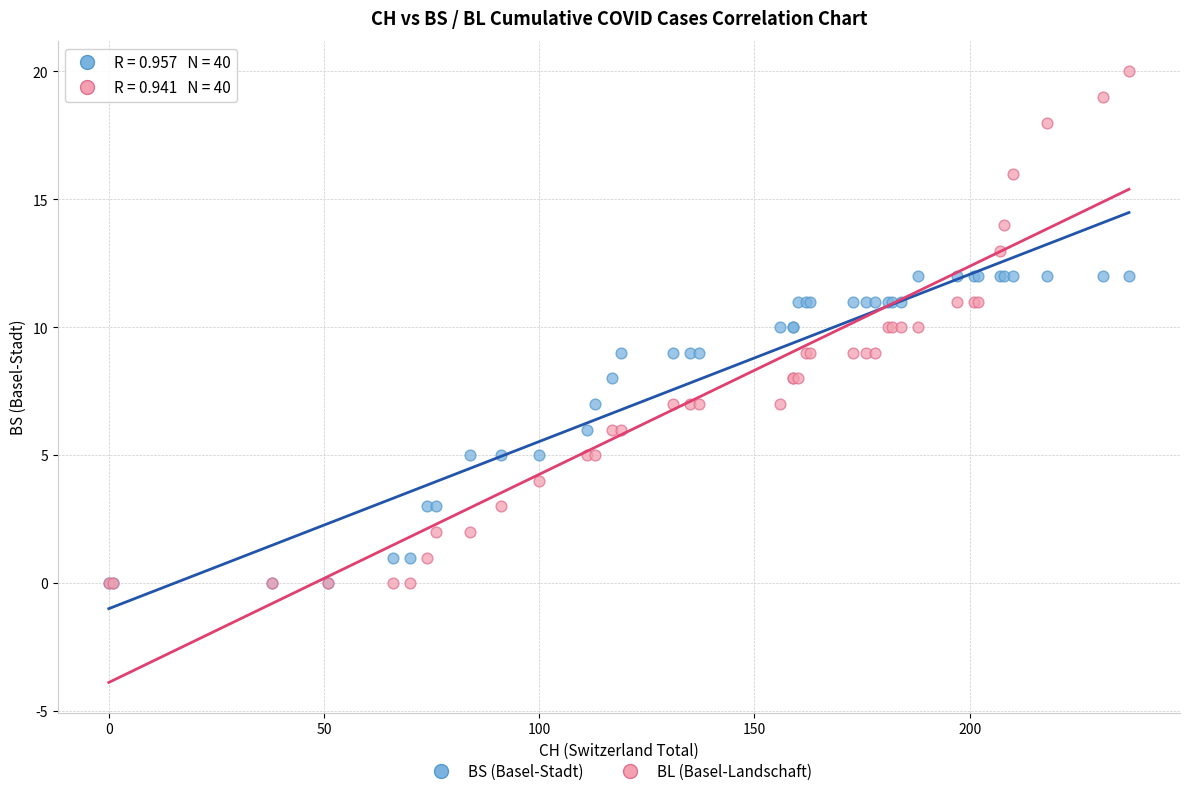

What are all the series names shown in the legend?

BS (Basel-Stadt), BL (Basel-Landschaft)